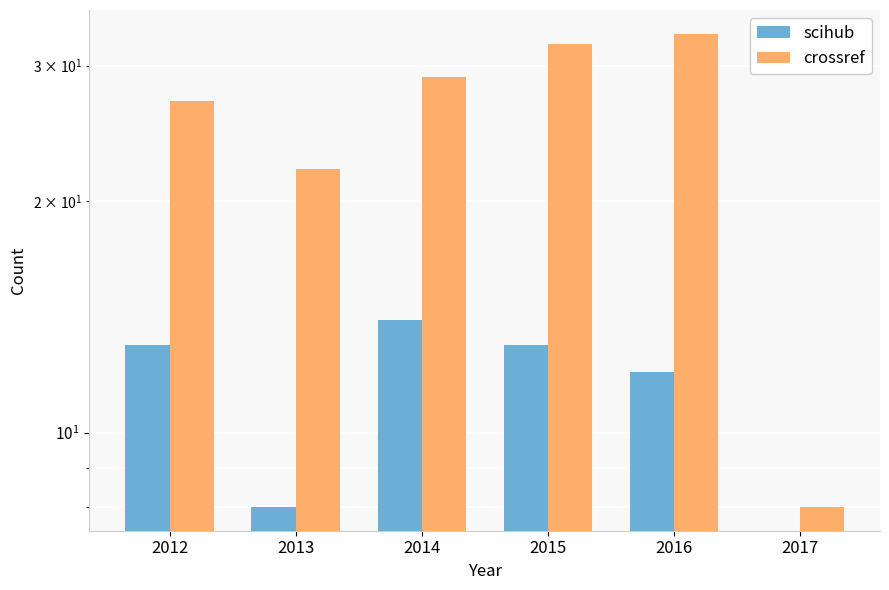

Is the value of scihub at 2012 greater than the value of crossref at 2016?

No